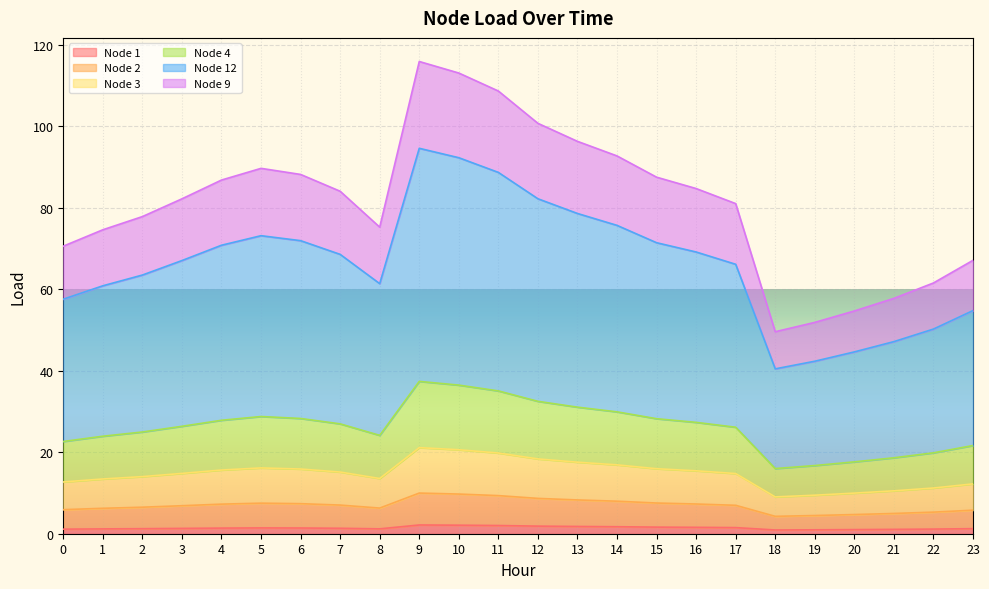

Does the chart display data point markers on the line(s)?

No